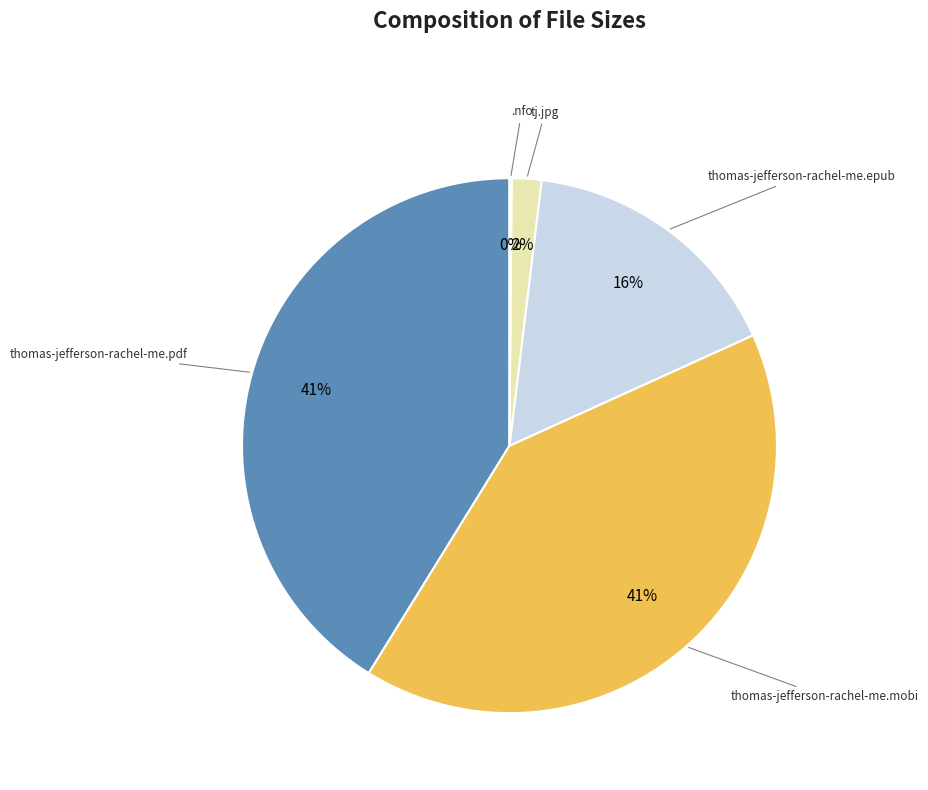

To the nearest percent, what is the average slice percentage?

20%